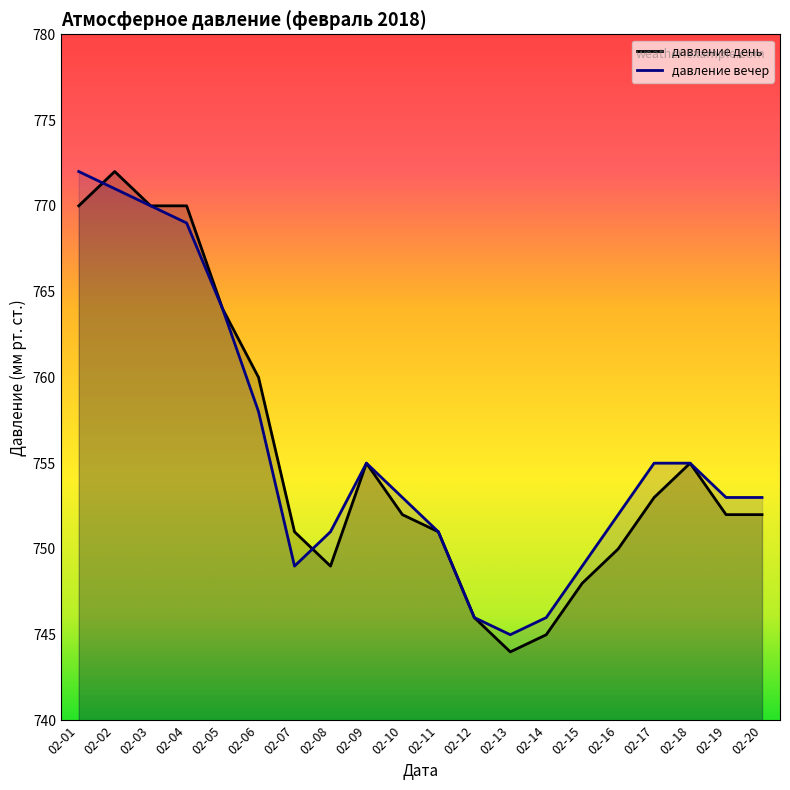

At which category is the sum across all series the highest?

02-02